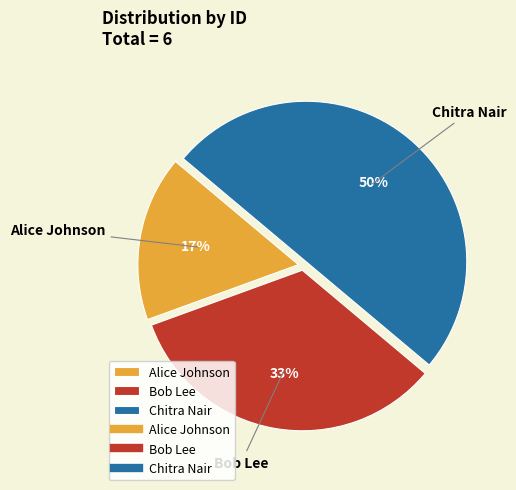

Which has a higher value, Alice Johnson or Chitra Nair?

Chitra Nair